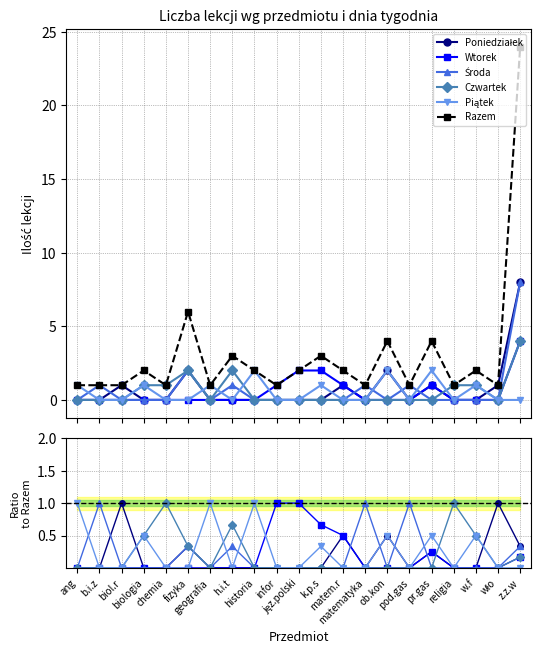

How many lines are shown in the chart?

6